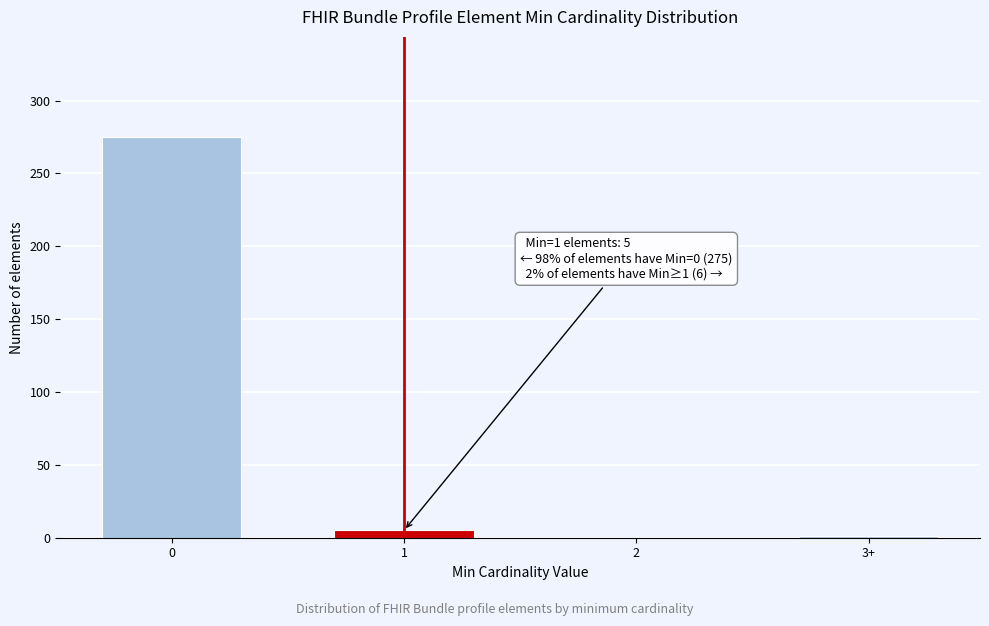

What is the maximum value shown in the chart?

275